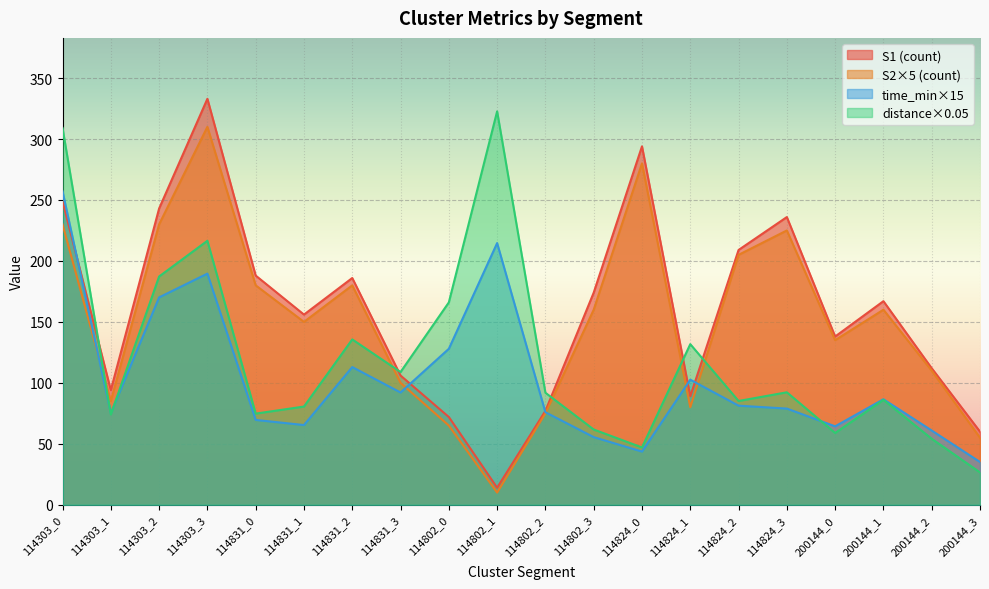

What is the highest value of the S1 series?

333.0